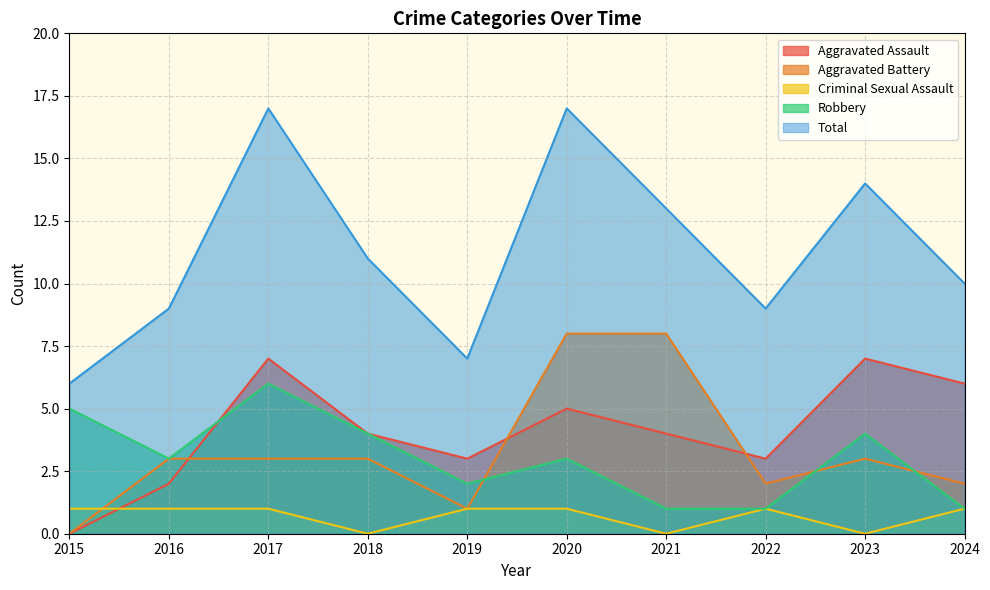

Rank the series by their maximum value, from highest to lowest.

Total, Aggravated Battery, Aggravated Assault, Robbery, Criminal Sexual Assault